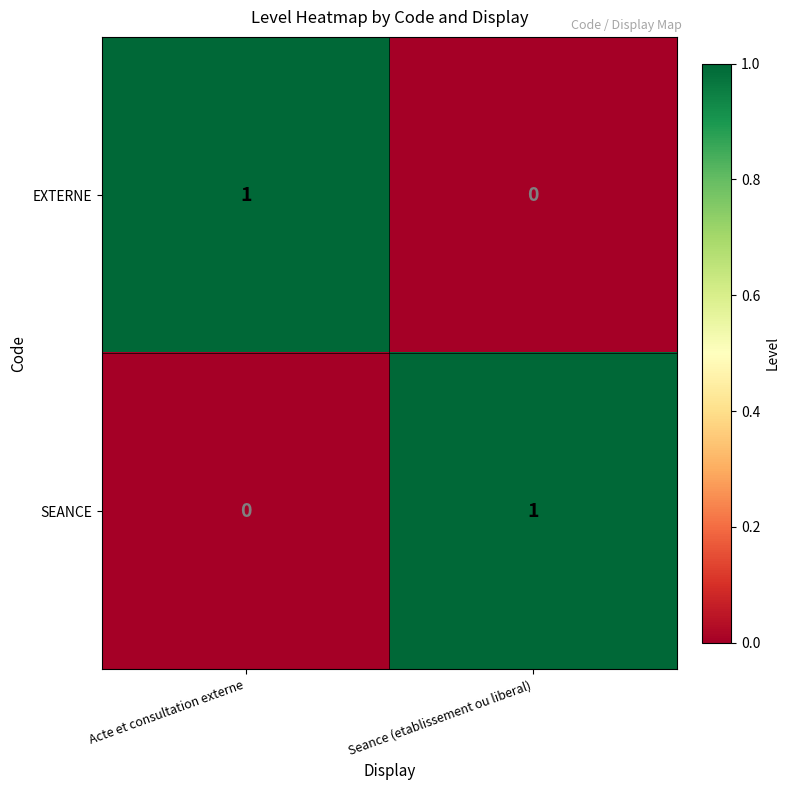

Is it true that EXTERNE equals 0 at Seance (etablissement ou liberal)?

True